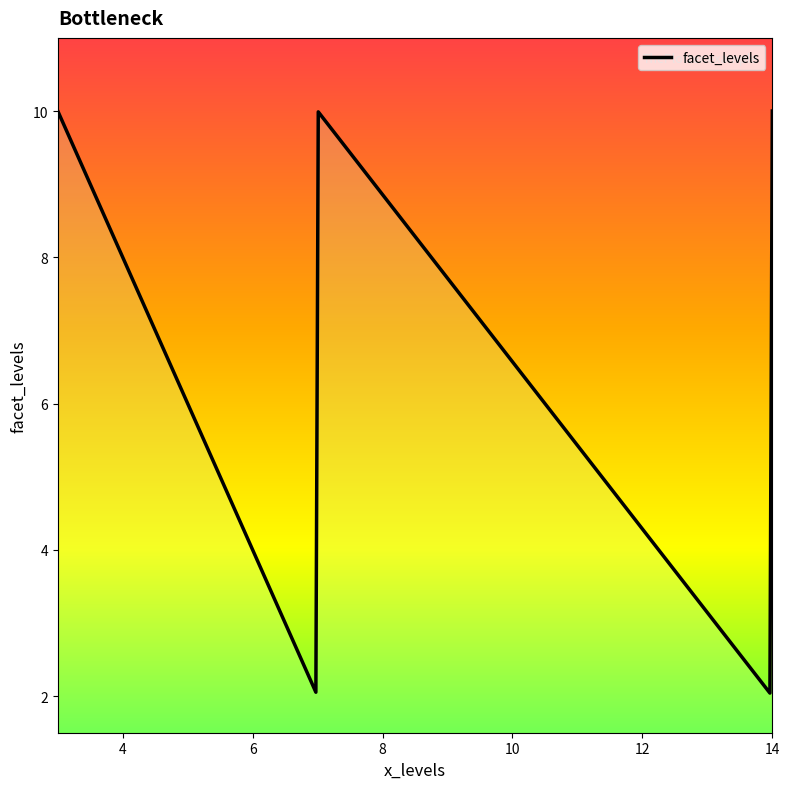

Does the chart have visible grid lines?

No